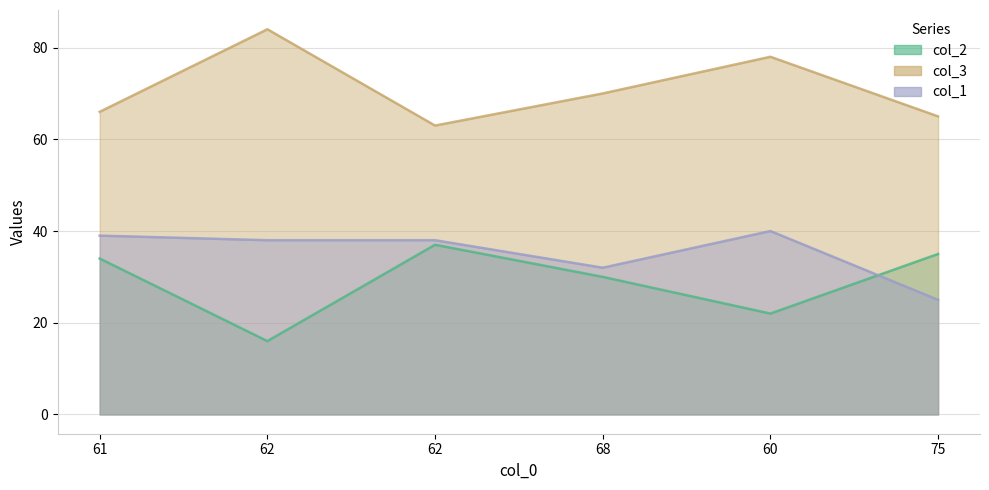

Which series ends up on top after the final intersection of col_1 and col_2?

col_2